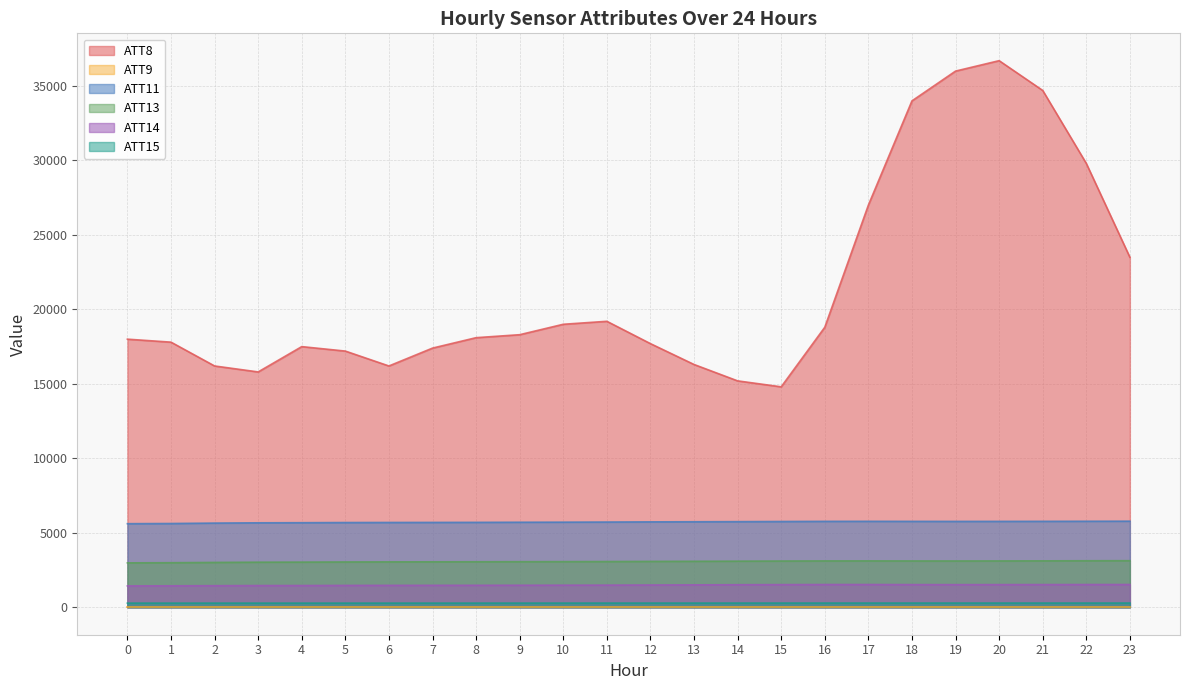

The ATT15 series shows 407.0 at 12. True or false?

False